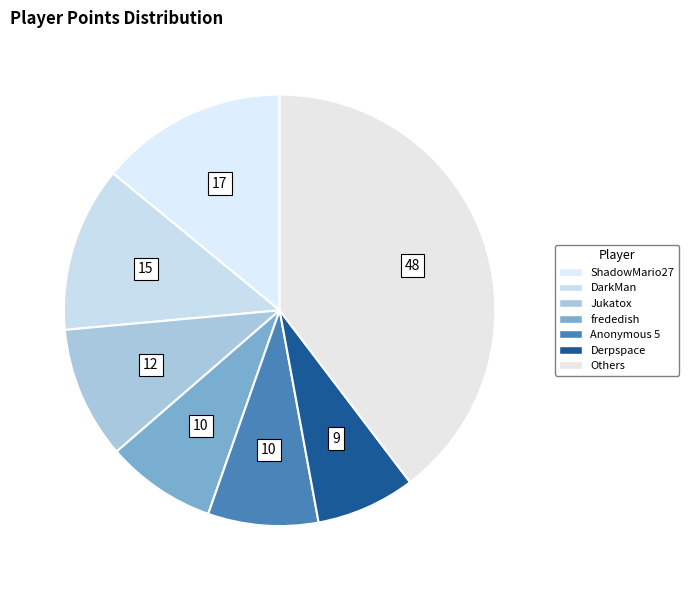

Count the number of slices in the pie.

7